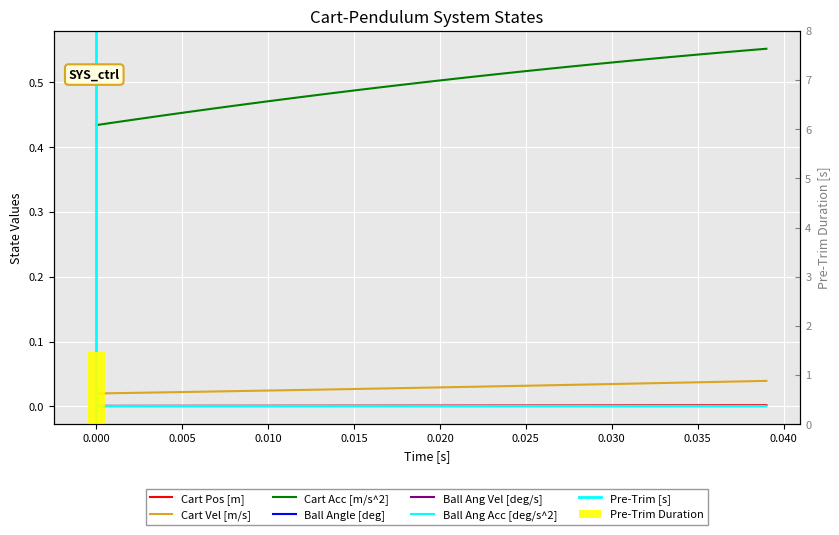

Rank the series by their maximum value, from highest to lowest.

Cart Acc [m/s^2], Cart Vel [m/s], Cart Pos [m]